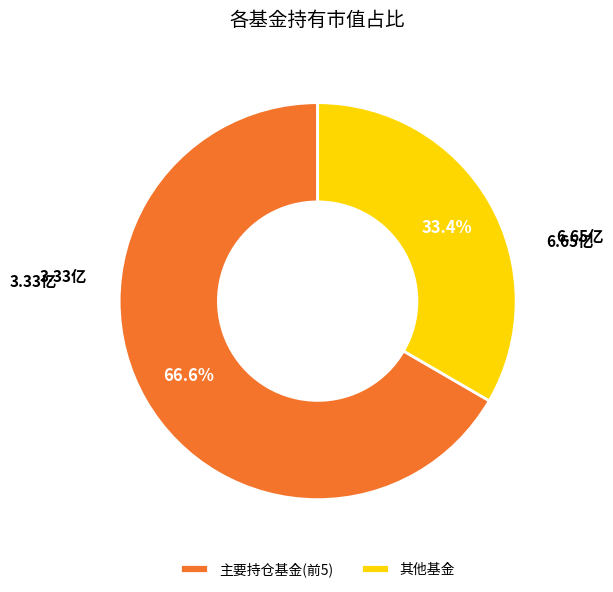

What is the smallest slice in the pie chart?

其他基金